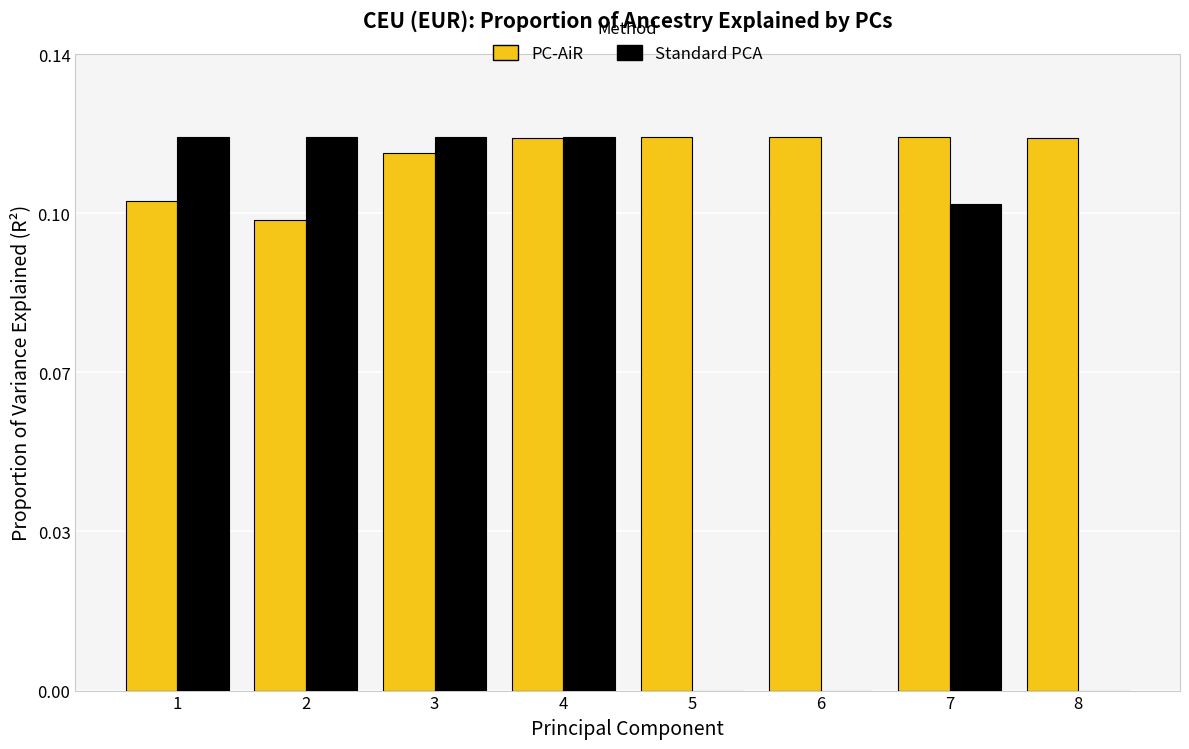

What are all the series names shown in the legend?

PC-AiR, Standard PCA